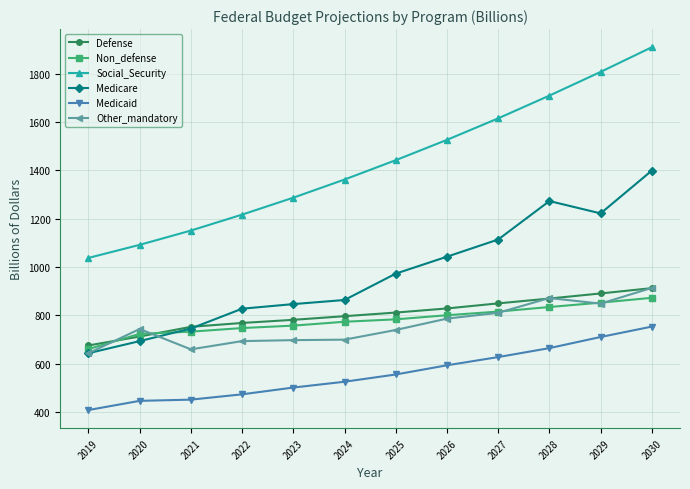

Rank the categories by Social_Security value from lowest to highest.

2019, 2020, 2021, 2022, 2023, 2024, 2025, 2026, 2027, 2028, 2029, 2030